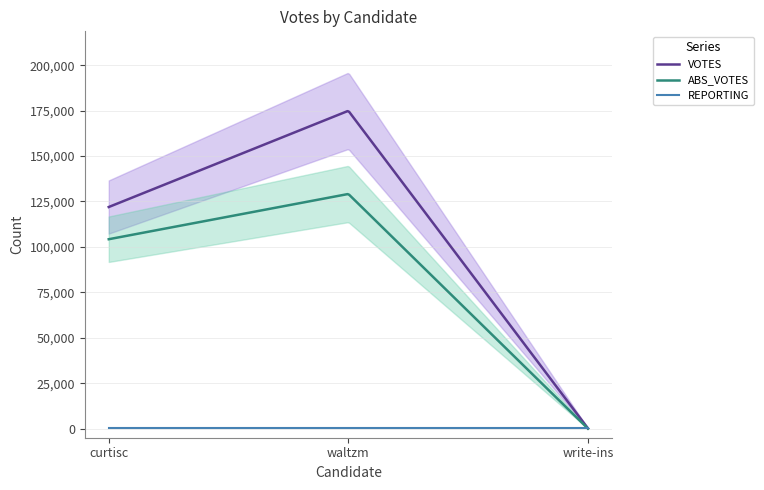

True or false: curtisc has more than 2 interior local peaks.

False